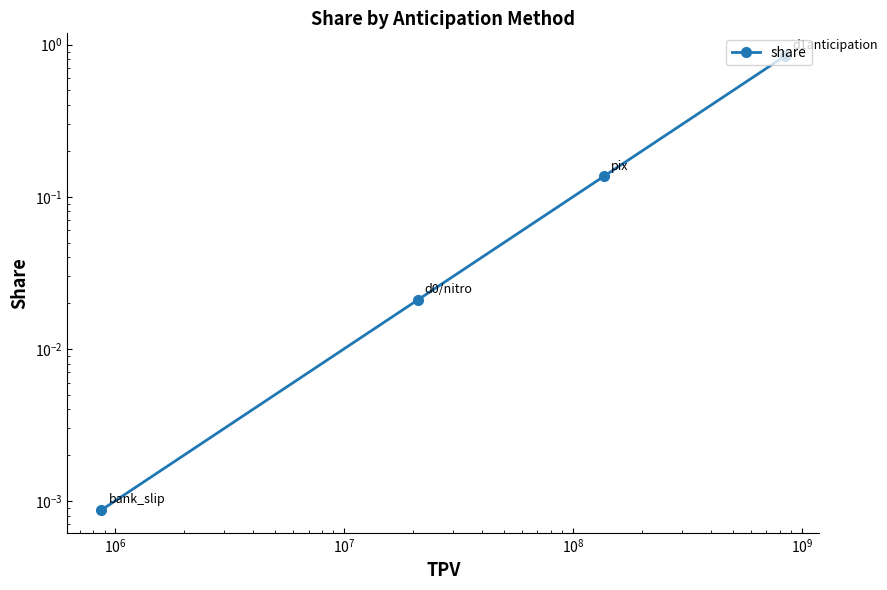

What is the sum of all values?

1.0